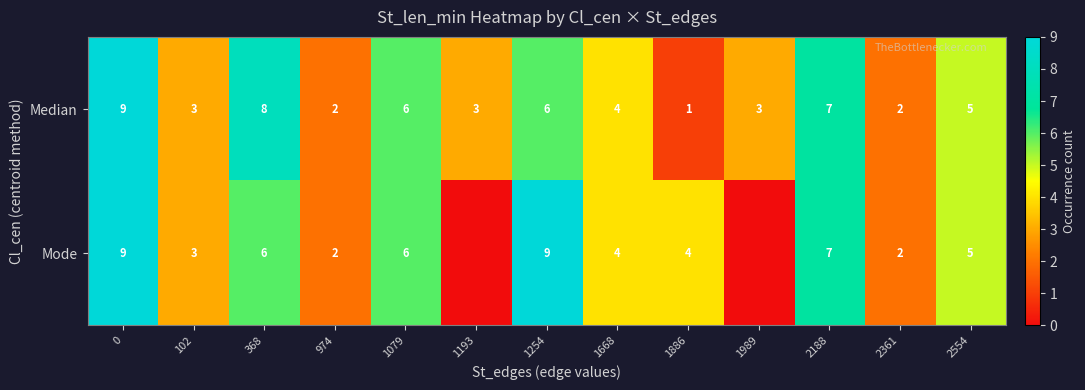

Is the value of Mode at 2188 greater than the value of Median at 1193?

Yes